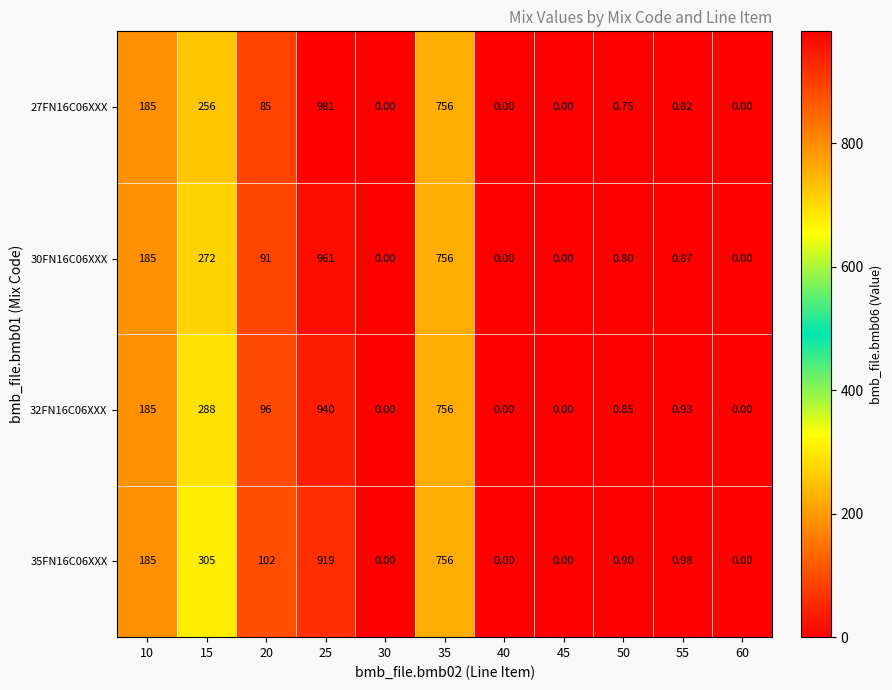

How many series are shown in this chart?

4